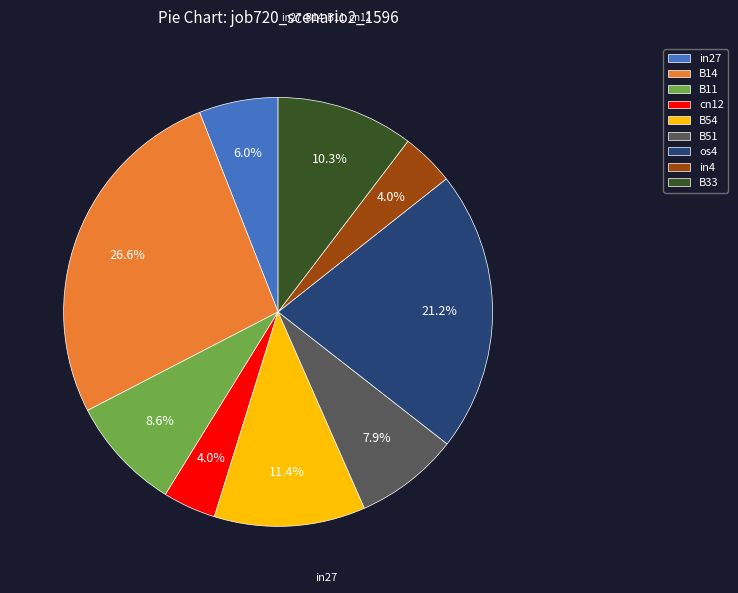

How many segments does this pie chart have?

9